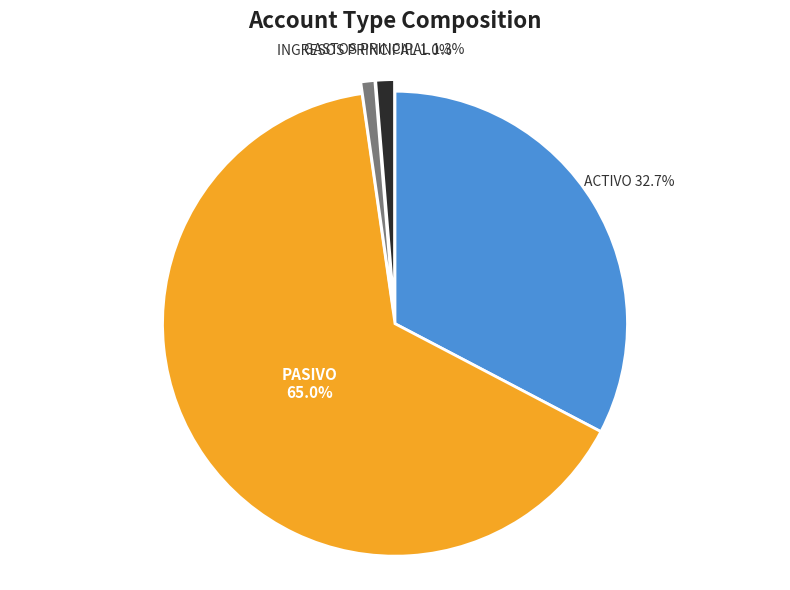

Does any single category account for the majority?

Yes